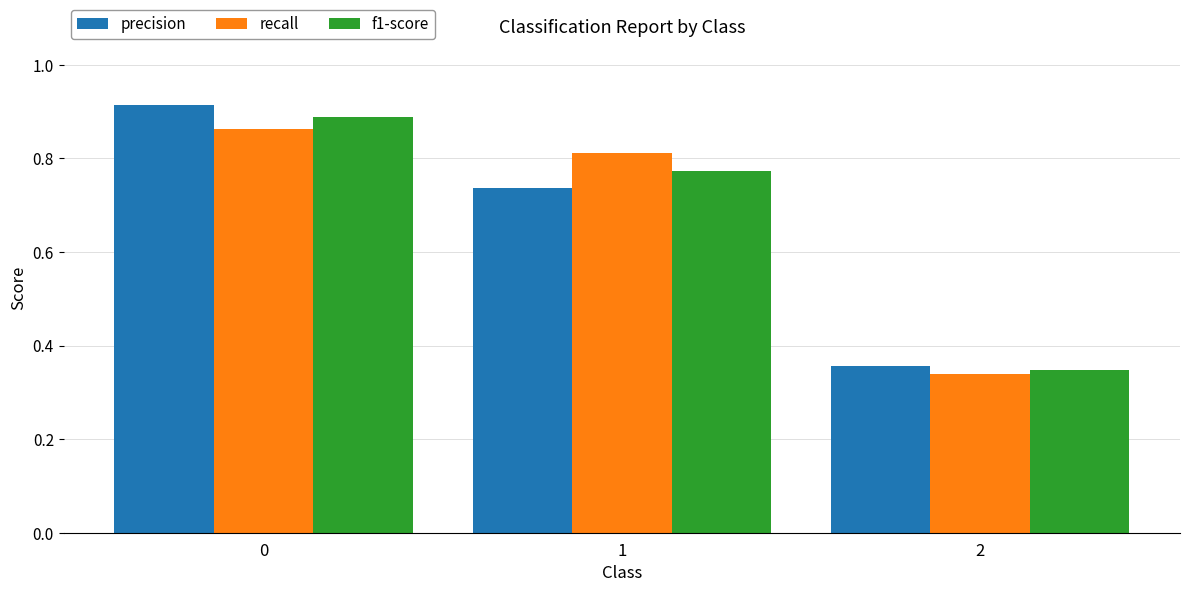

Count the precision values in the range 0 to 1.

3